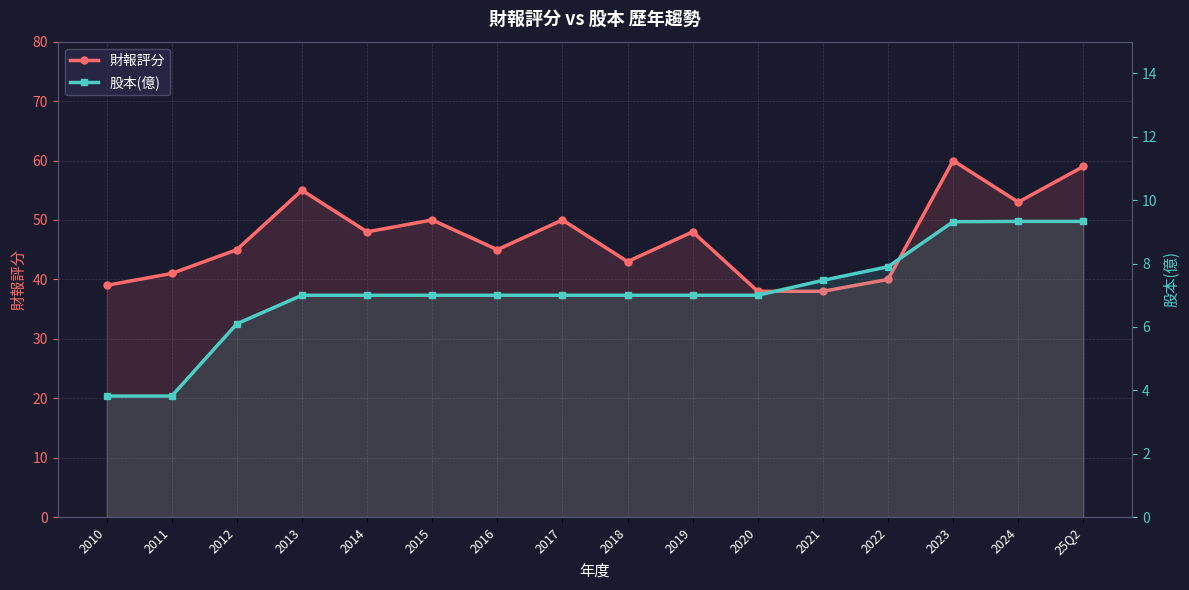

What are all the series names shown in the legend?

財報評分, 股本(億)